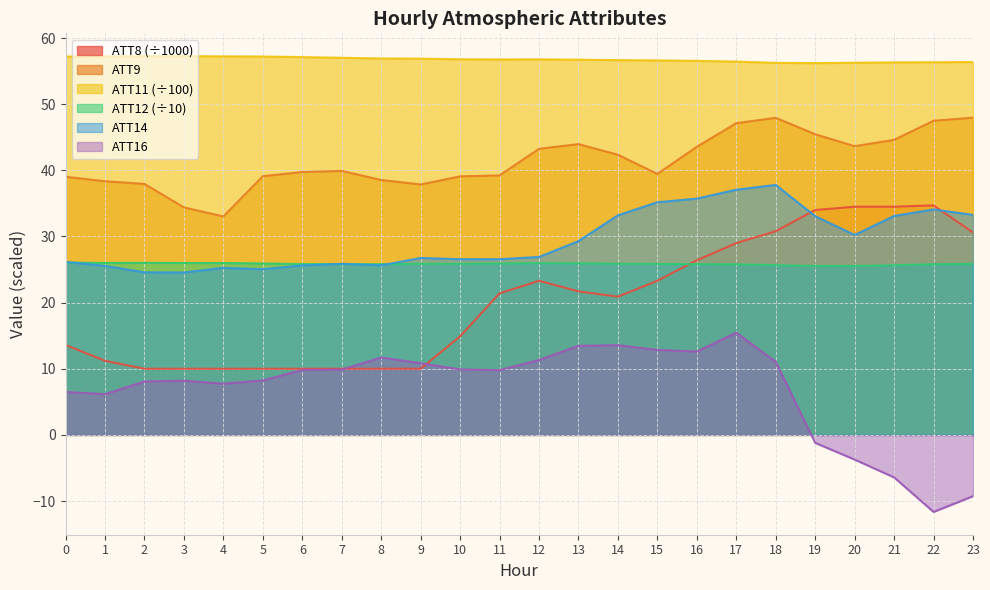

What are all the series names shown in the legend?

ATT8 (÷1000), ATT9, ATT11 (÷100), ATT12 (÷10), ATT14, ATT16